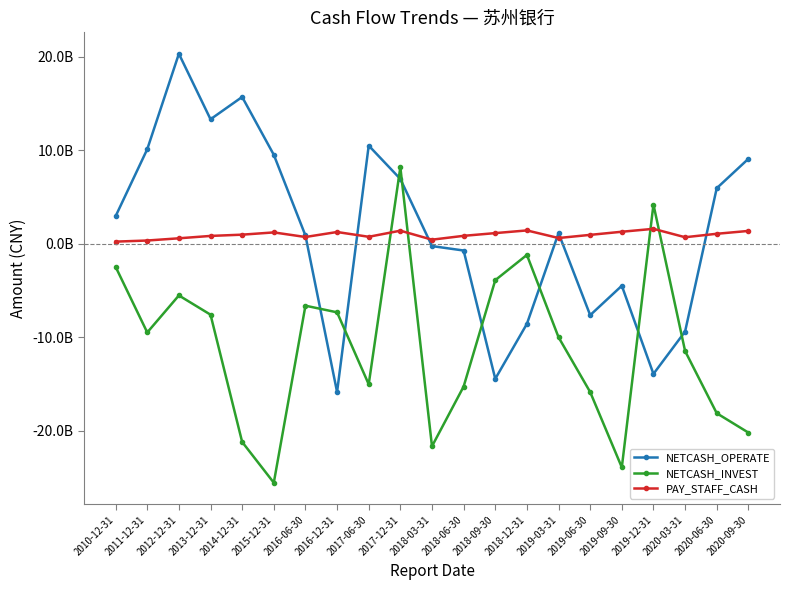

How many interior local peaks does the NETCASH_INVEST series have?

5